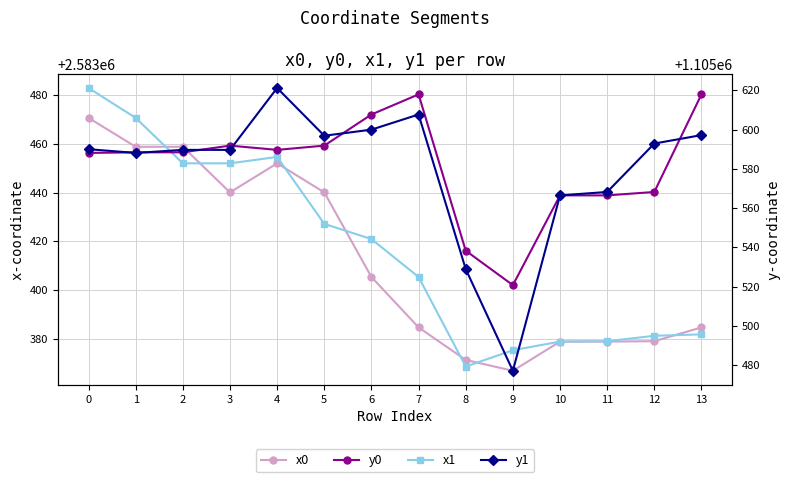

True or false: y0 has more than 0 interior local peaks.

True